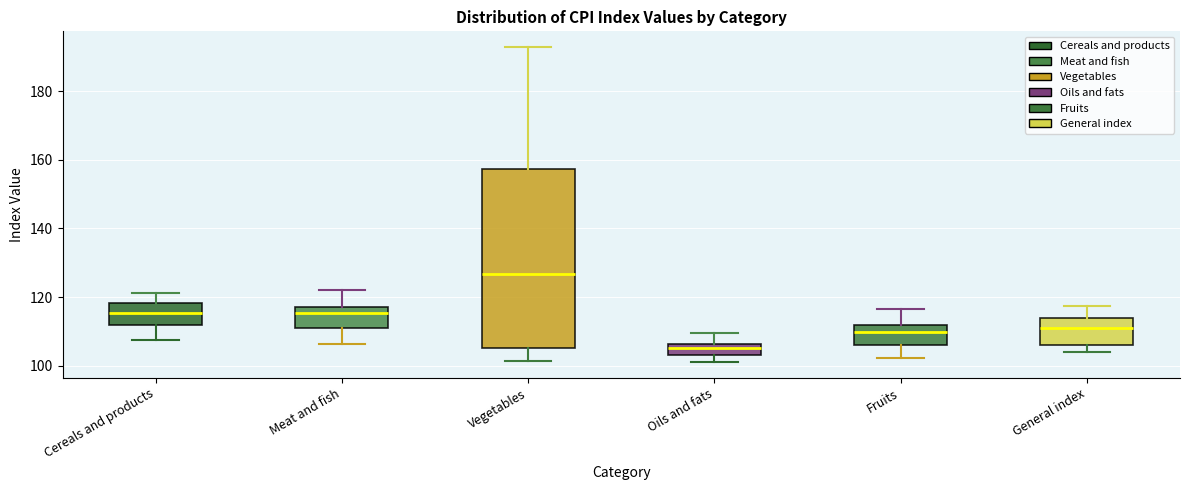

Reading left to right, transcribe this box plot: for each box, give where its median line is, the range the box spans, and where its two whiskers end, as read against the y-axis. The values are not printed on the chart, so give them approximately, as read against the axis.

Cereals and products: median 116, box 112 to 118, whiskers 108 to 122
Meat and fish: median 116, box 112 to 118, whiskers 106 to 122
Vegetables: median 126, box 106 to 158, whiskers 102 to 192
Oils and fats: median 106 (inside the box), box 104 to 106, whiskers 102 to 110
Fruits: median 110, box 106 to 112, whiskers 102 to 116
General index: median 112, box 106 to 114, whiskers 104 to 118